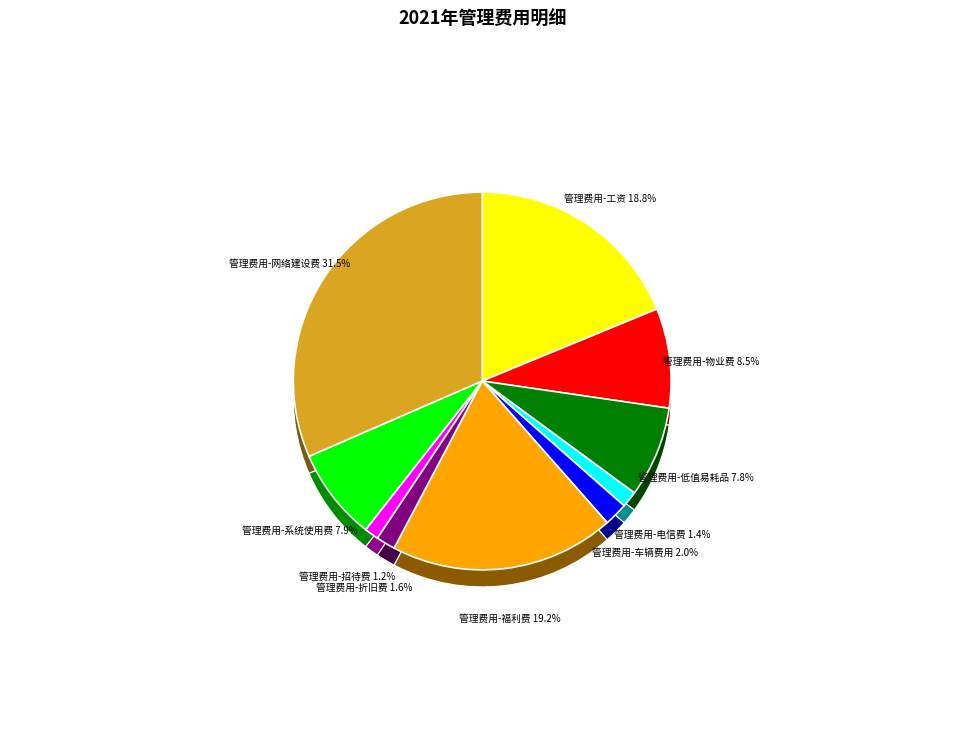

To the nearest percent, what is the average slice percentage?

10%